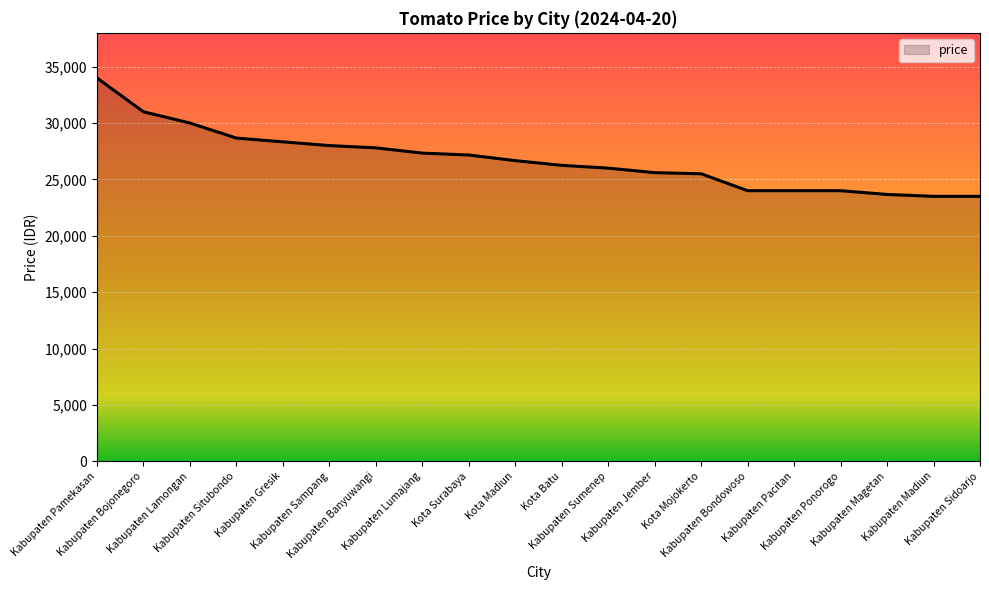

How many values are below 26666?

10